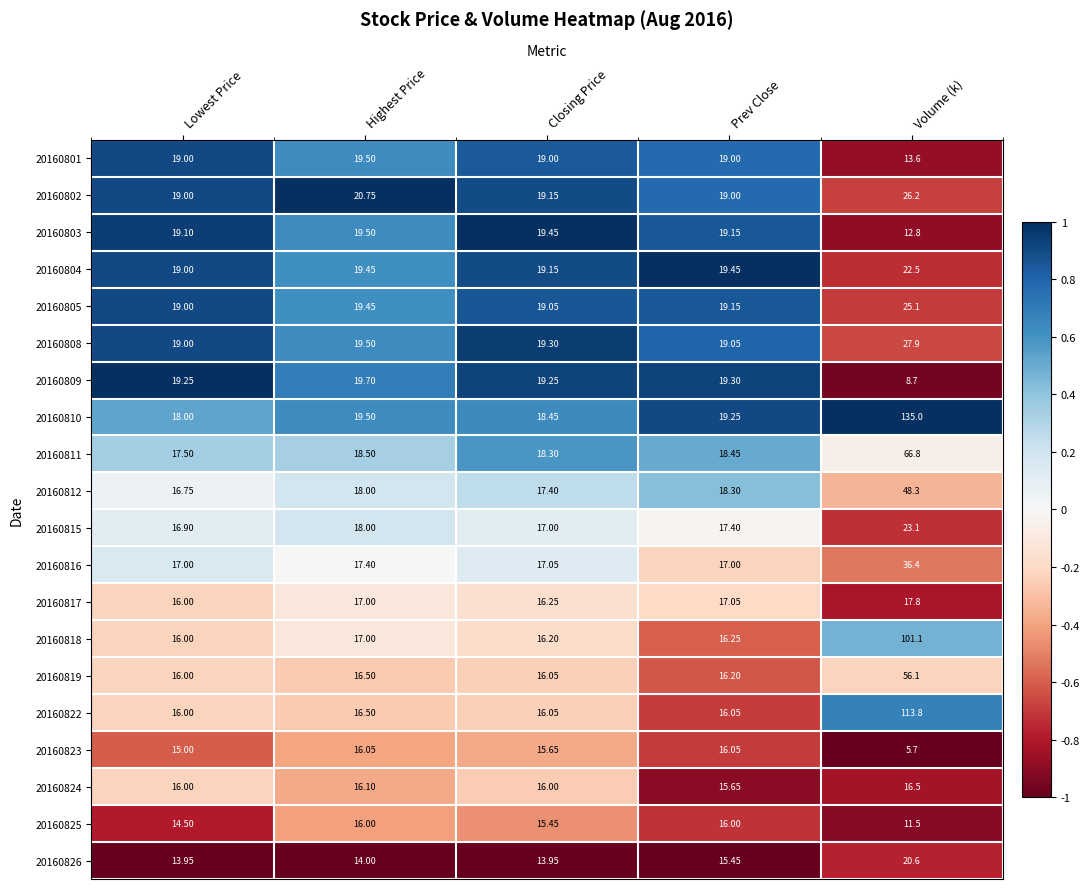

At which category does the chart reach its minimum across all series?

Volume (k)